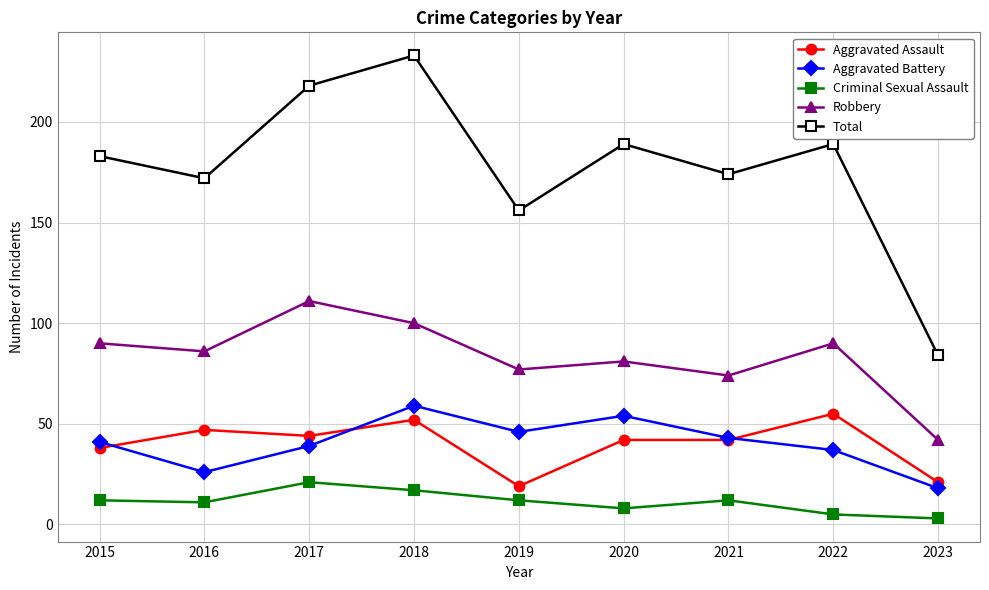

Rank the series at 2018 from lowest to highest value.

Criminal Sexual Assault, Aggravated Assault, Aggravated Battery, Robbery, Total